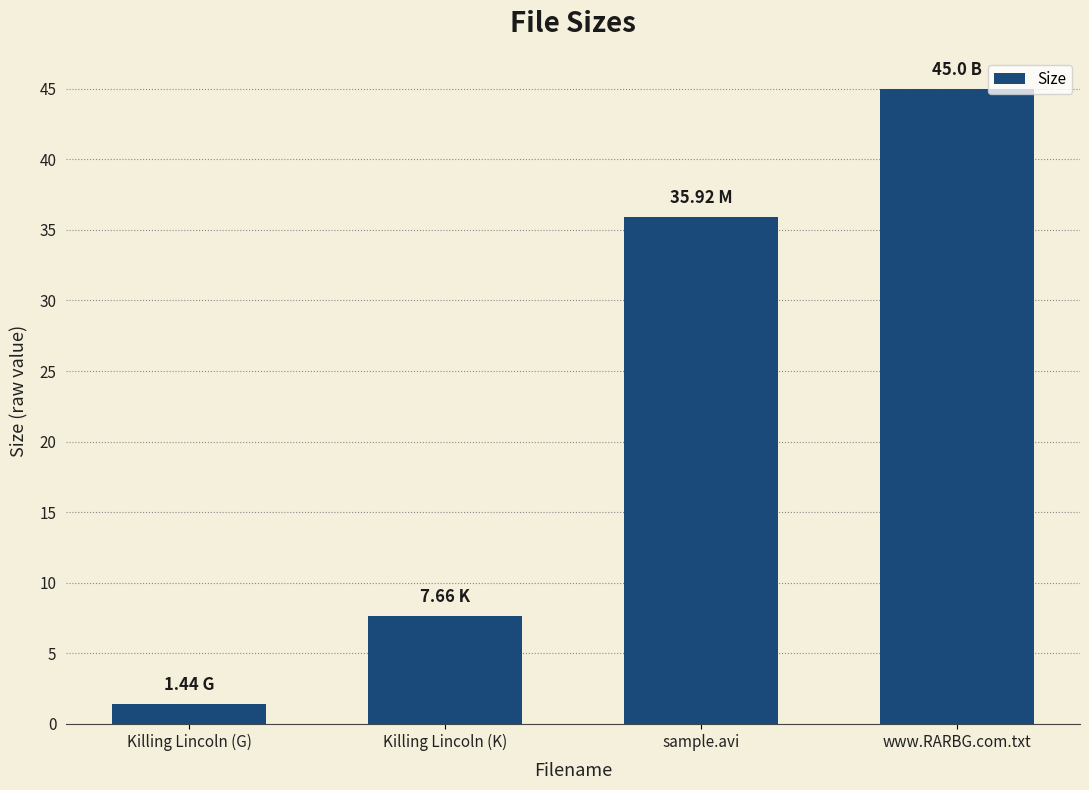

What is the label of the 3rd bar from the left?

sample.avi